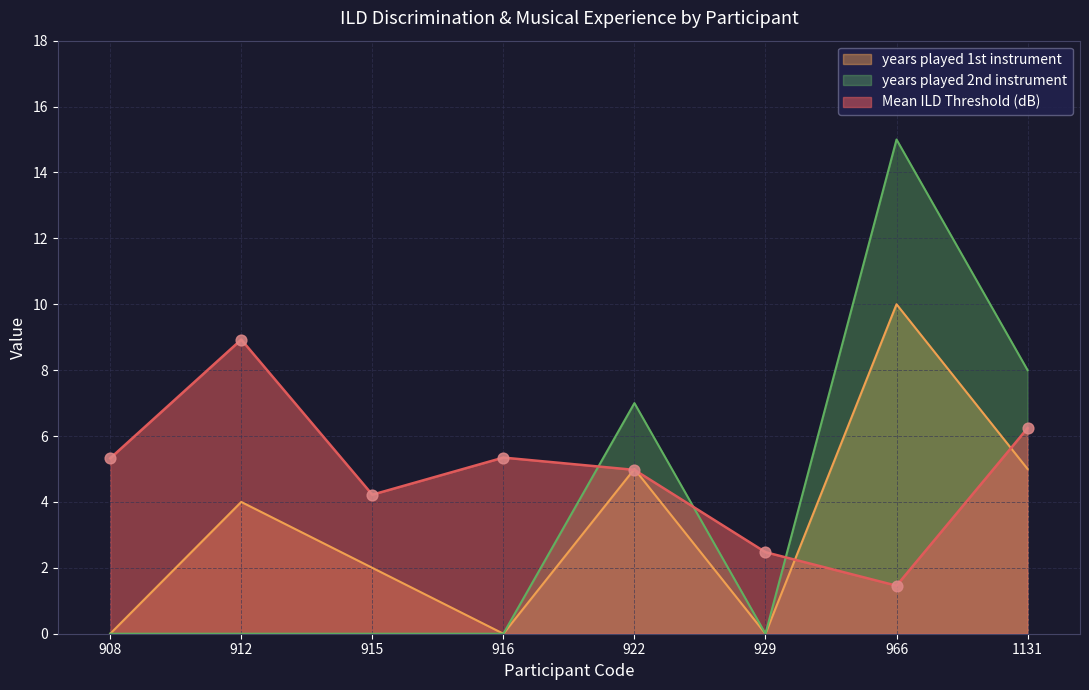

Which series changed the most between 915 and 1131?

years played 2nd instrument